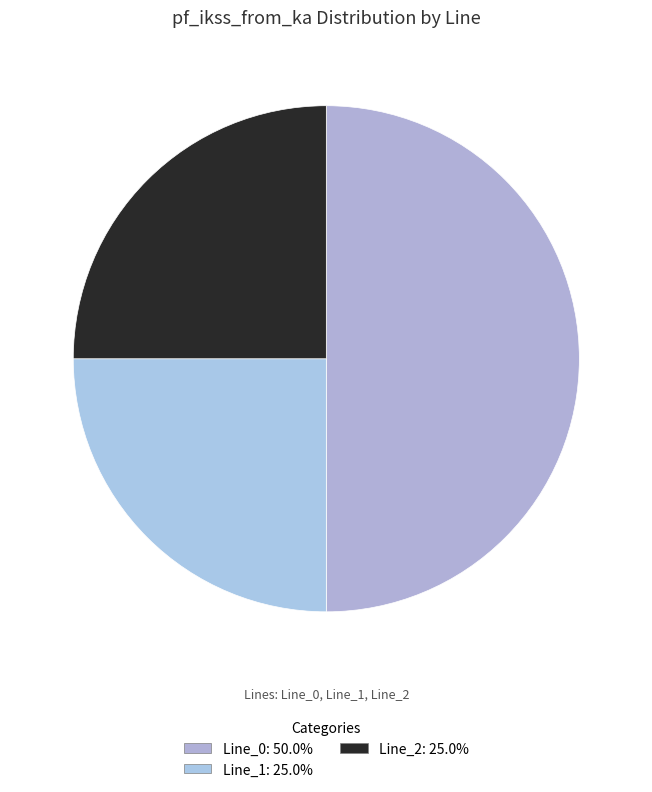

To the nearest percent, what is the combined percentage of Line_2 and Line_0?

75%